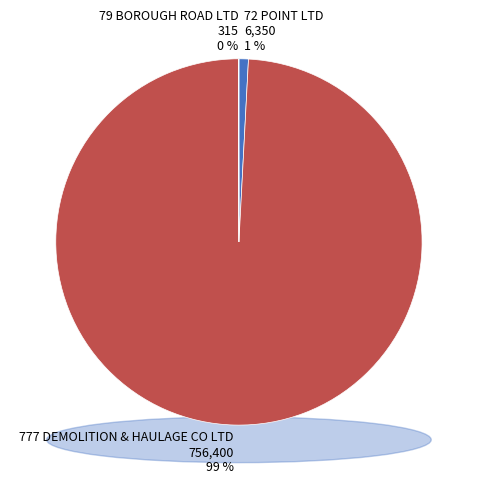

Which has a higher value, 79 BOROUGH ROAD LTD or 72 POINT LTD?

72 POINT LTD